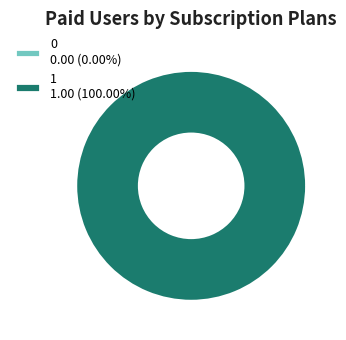

How many segments does this pie chart have?

2